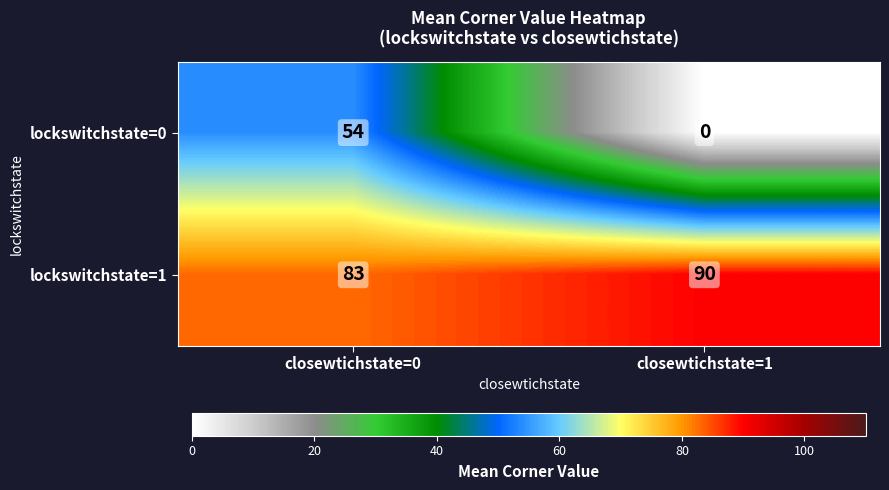

What is the difference between the highest and lowest values at closewtichstate=0?

29